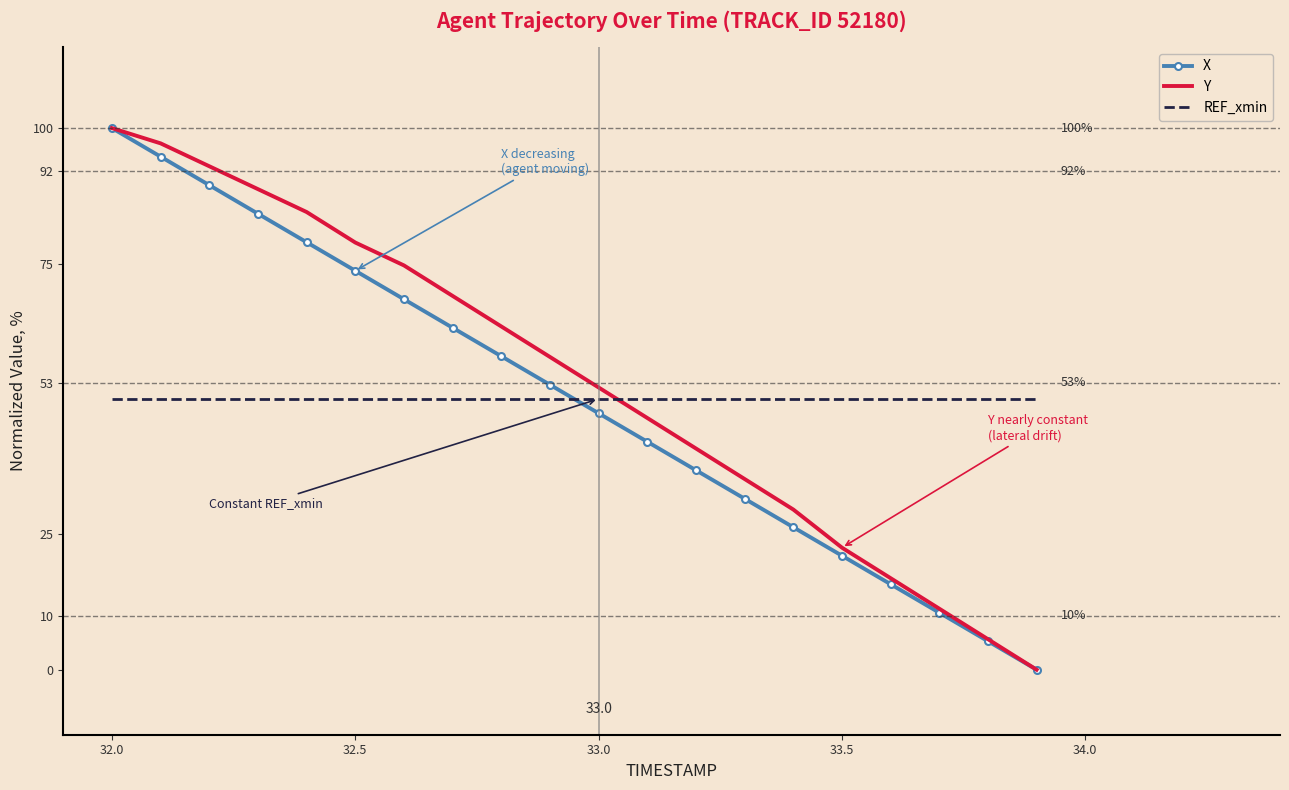

True or false: REF_xmin and X intersect in this chart.

True